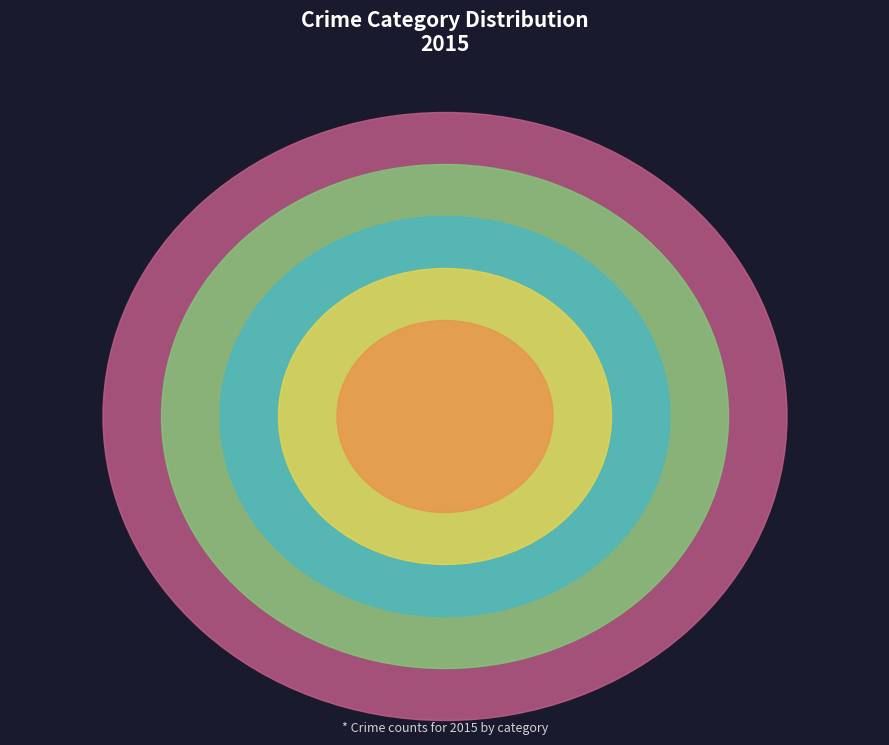

To the nearest percent, what percentage of the pie is Aggravated Assault?

17%